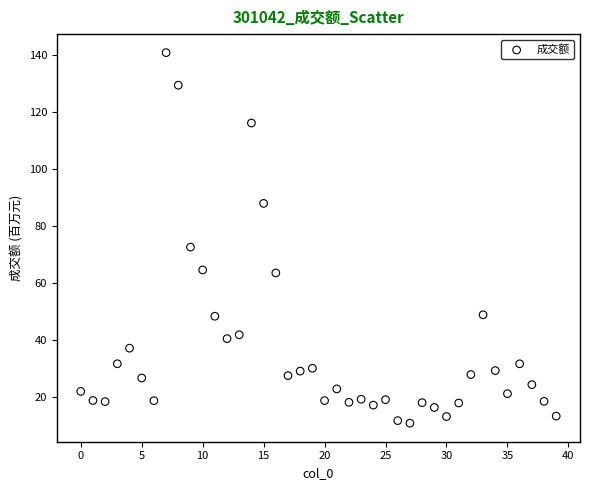

What Y value in the scatter plot is closest to 75?

72.6